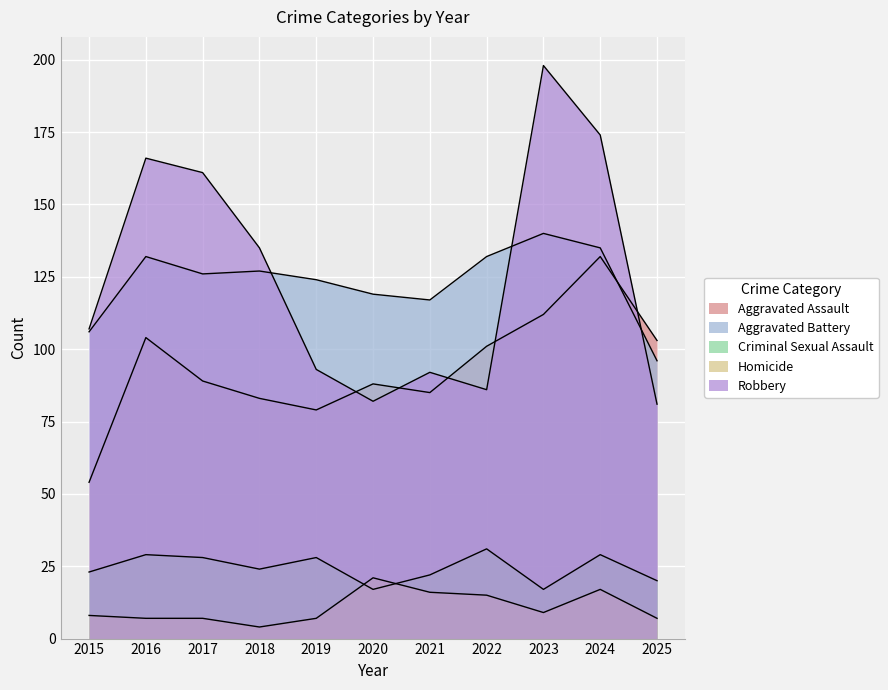

Which category has the lowest value in the Criminal Sexual Assault series?

2020